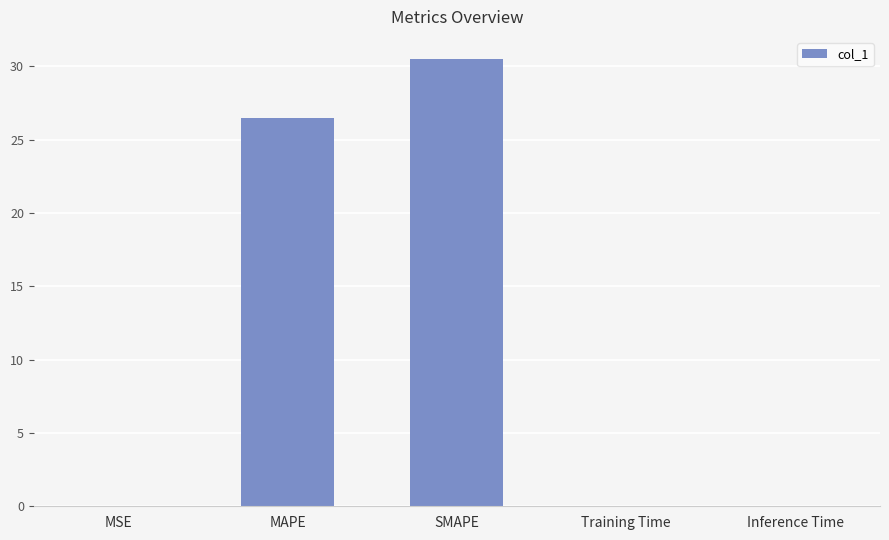

What is the change in value from MAPE to SMAPE?

+4.0